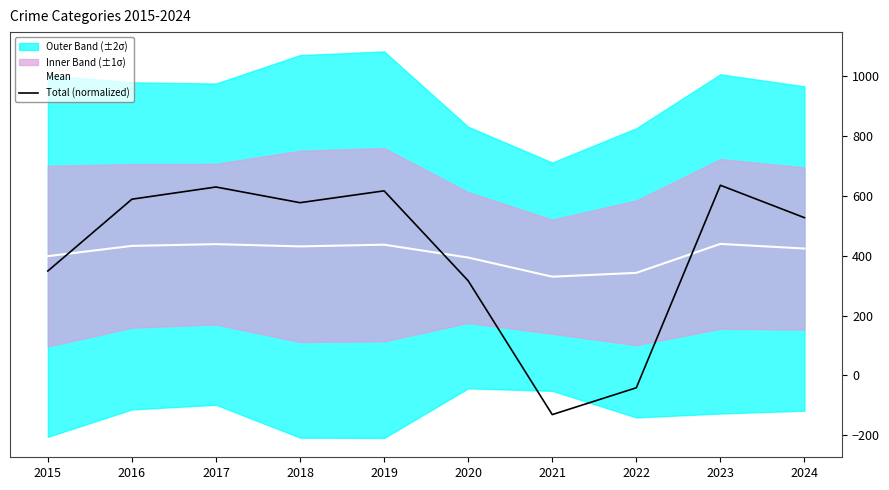

What is the maximum value for Total (normalized)?

635.9